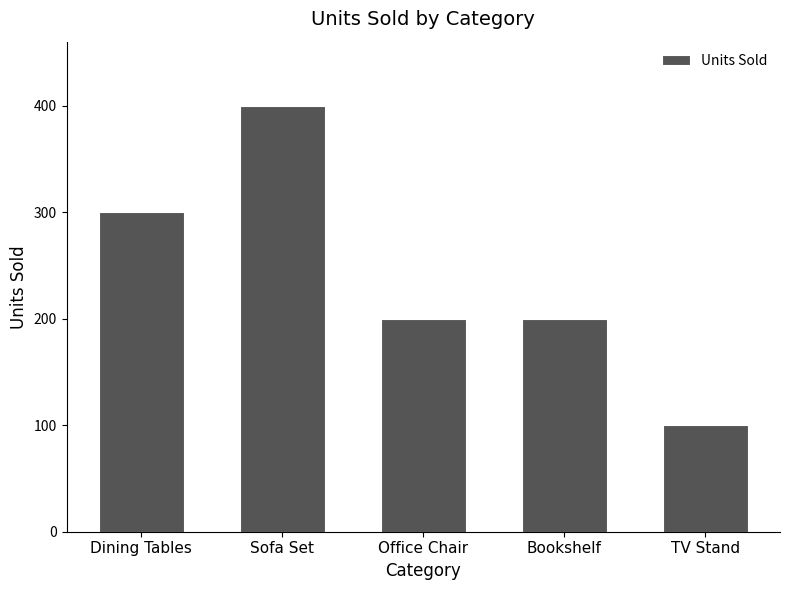

What value does the data have at Sofa Set, to the nearest 5?

400